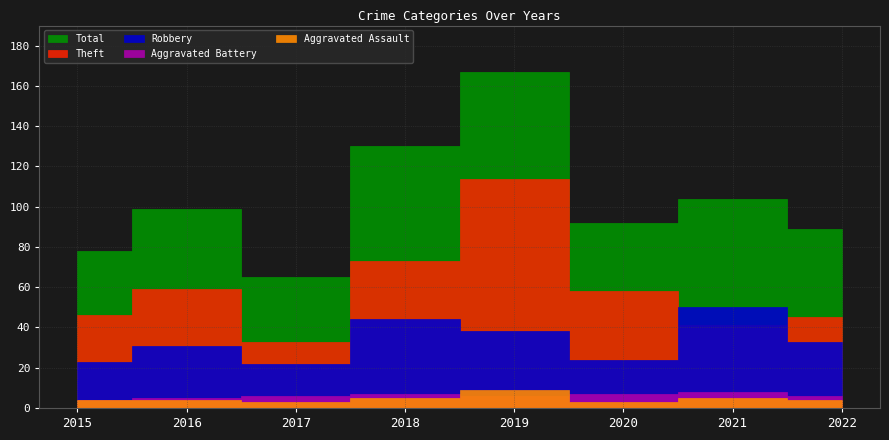

The value of Theft at 2019 is 184. True or false?

False